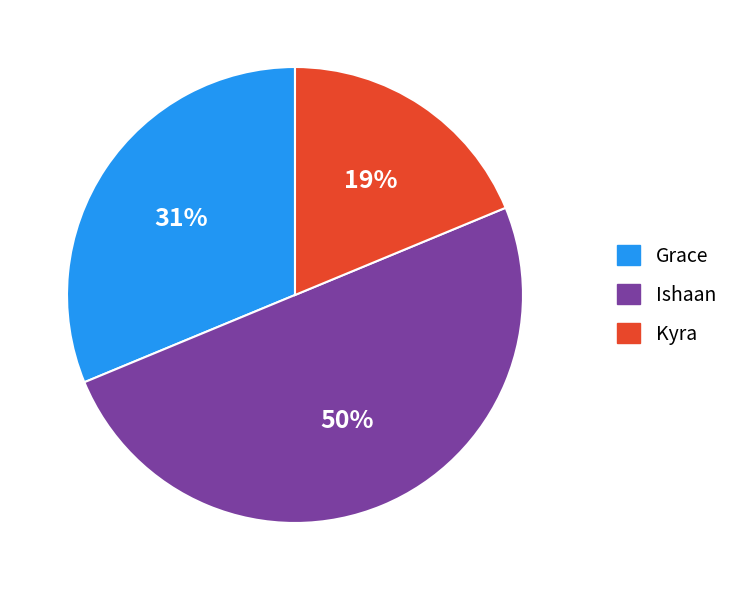

How many slices are in this pie chart?

3